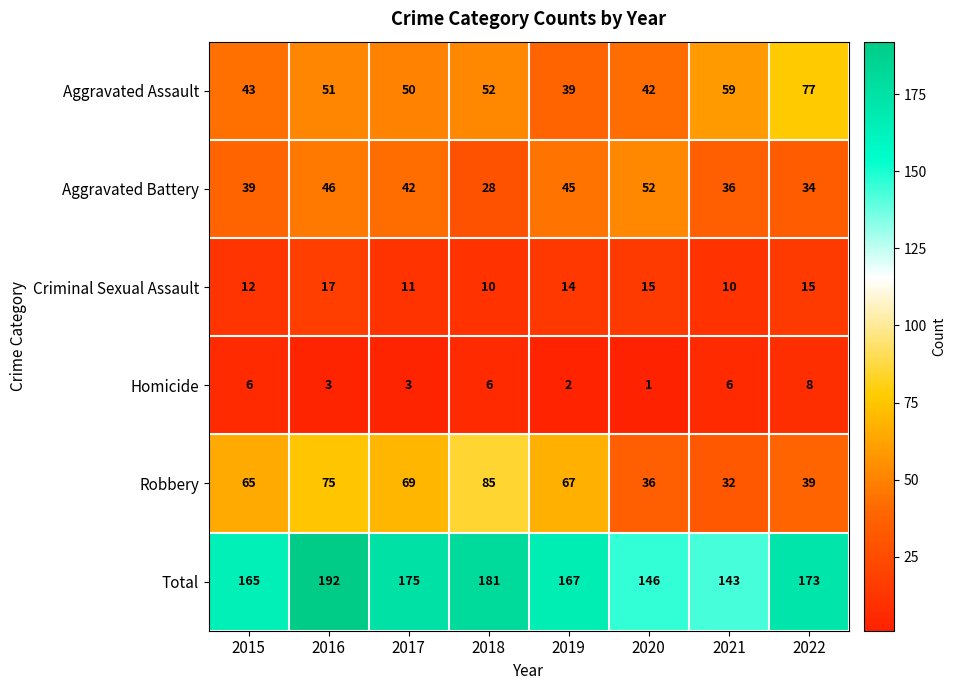

At 2017, list the series in order from largest to smallest.

Total, Robbery, Aggravated Assault, Aggravated Battery, Criminal Sexual Assault, Homicide